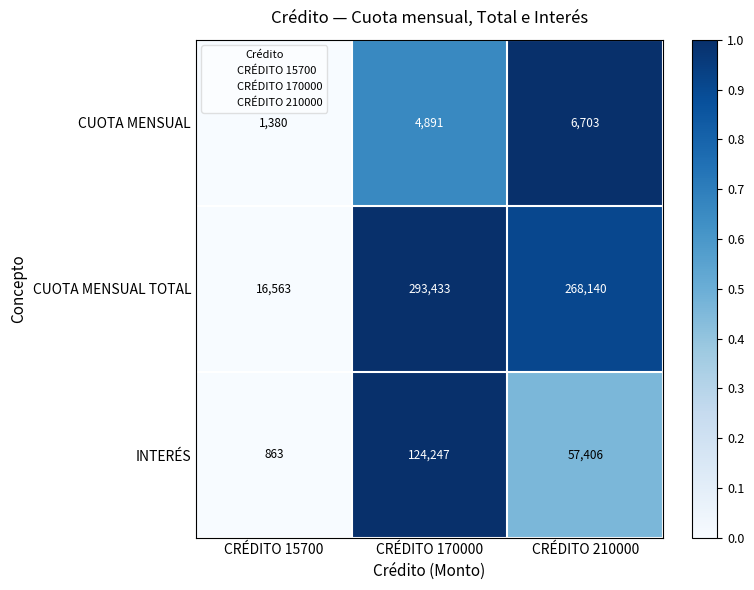

Which label corresponds to the smallest value in the chart?

CRÉDITO 15700